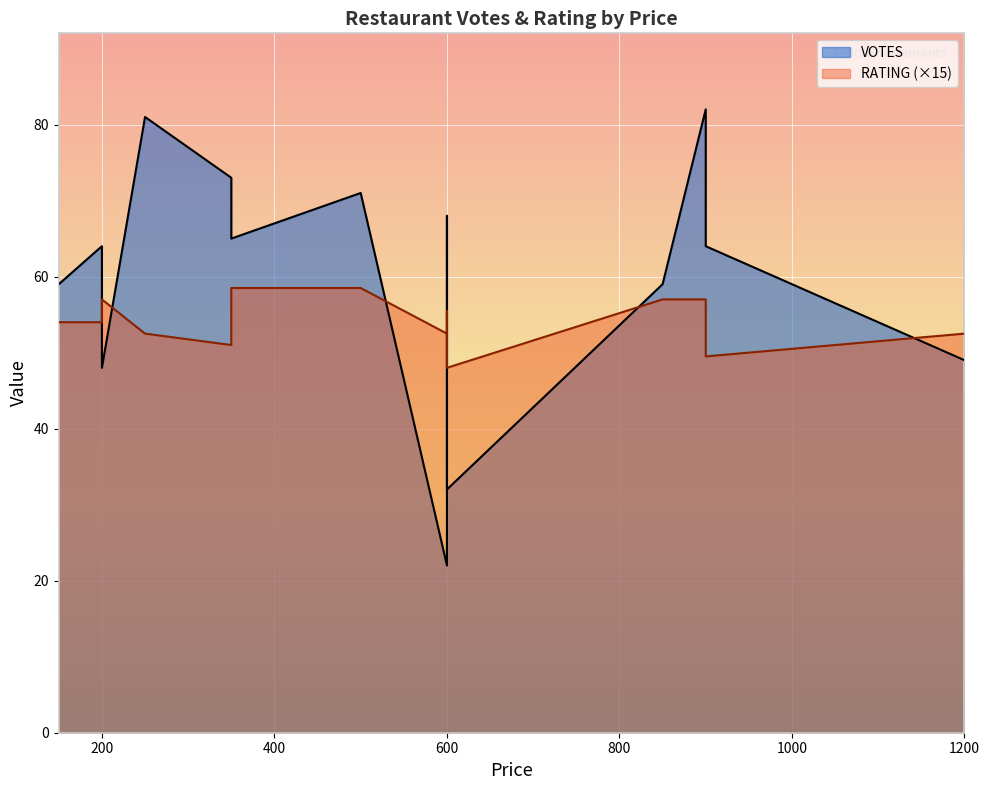

True or false: VOTES has a value of 53.1 at 99 Kitchen.

False